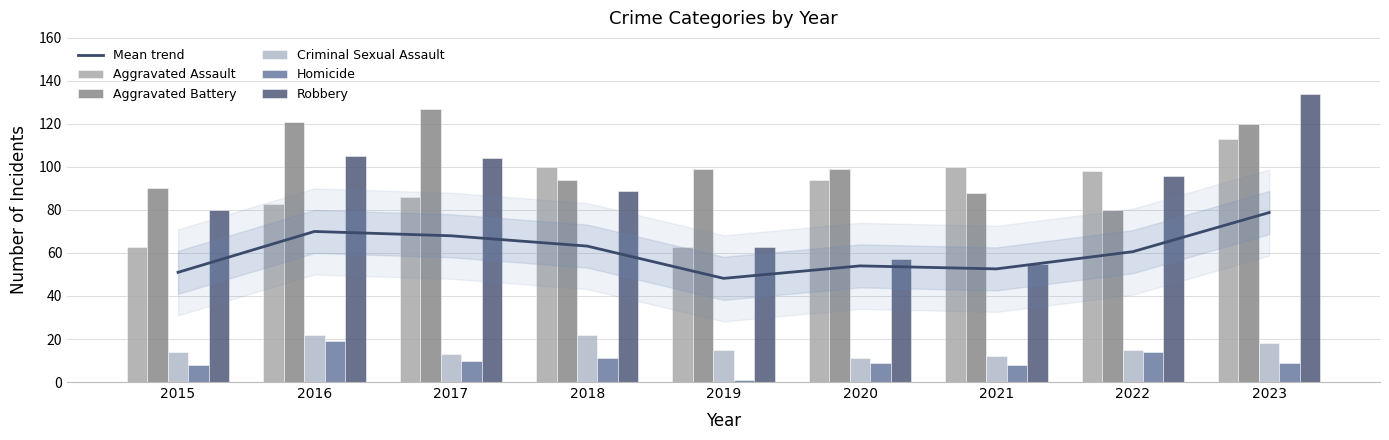

Is it true that Aggravated Battery equals 94.0 at 2018?

True